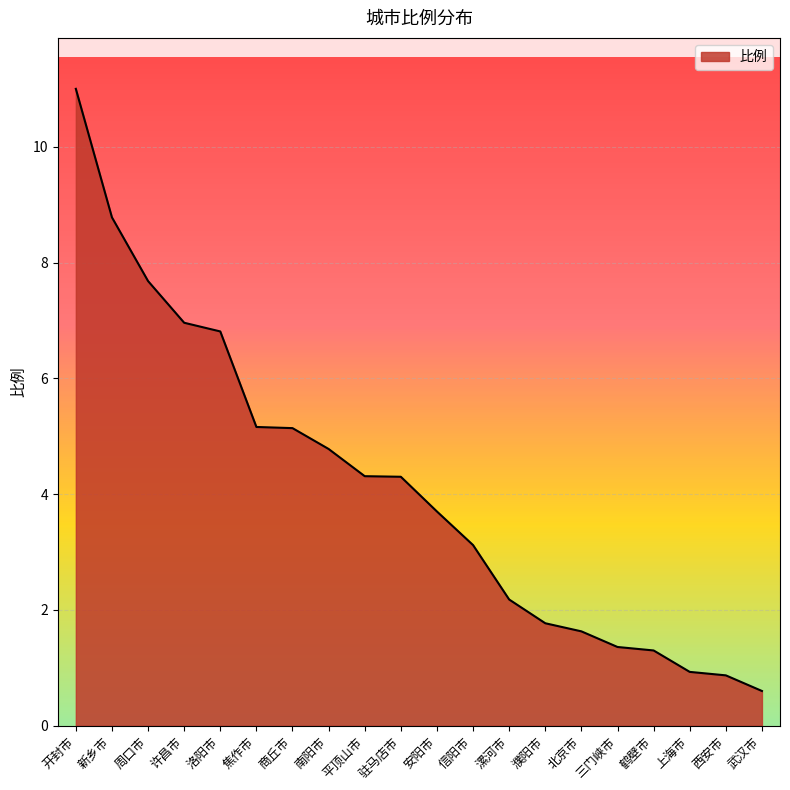

How many lines are shown in the chart?

1